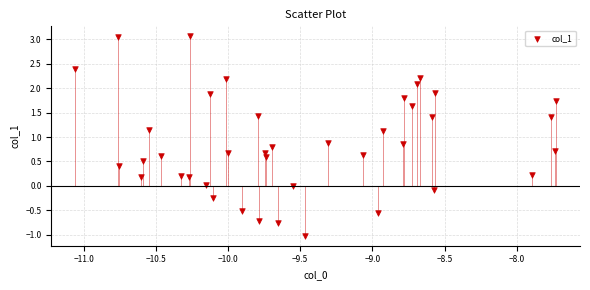

What is the range of Y values (max minus min)?

4.1